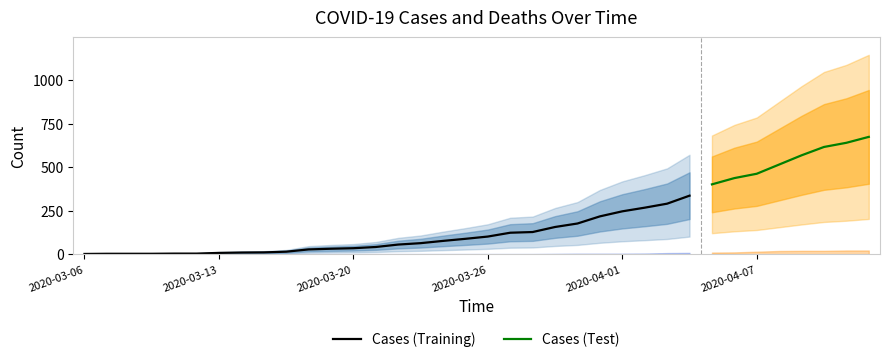

Which series has the largest range (max minus min)?

cases